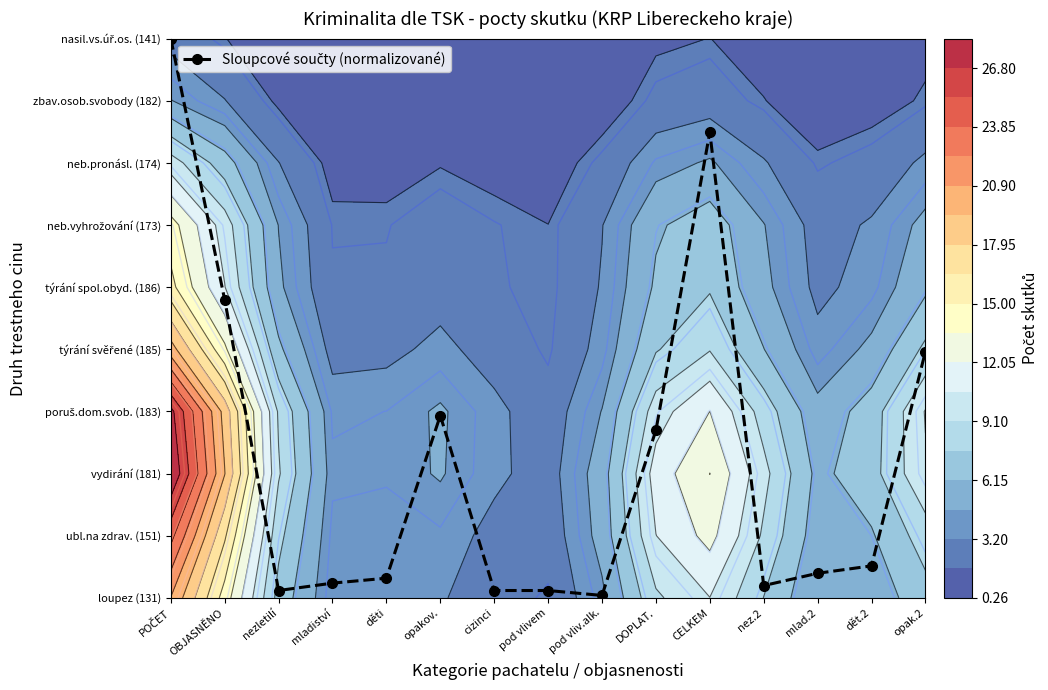

Reading left to right, list all the values displayed in this chart.

9.0	4.8	0.1	0.2	0.3	2.9	0.1	0.1	0.0	2.7	7.5	0.2	0.4	0.5	4.0